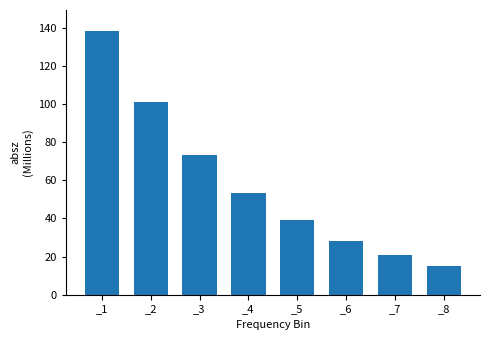

The value at _1 is 138.1. True or false?

True